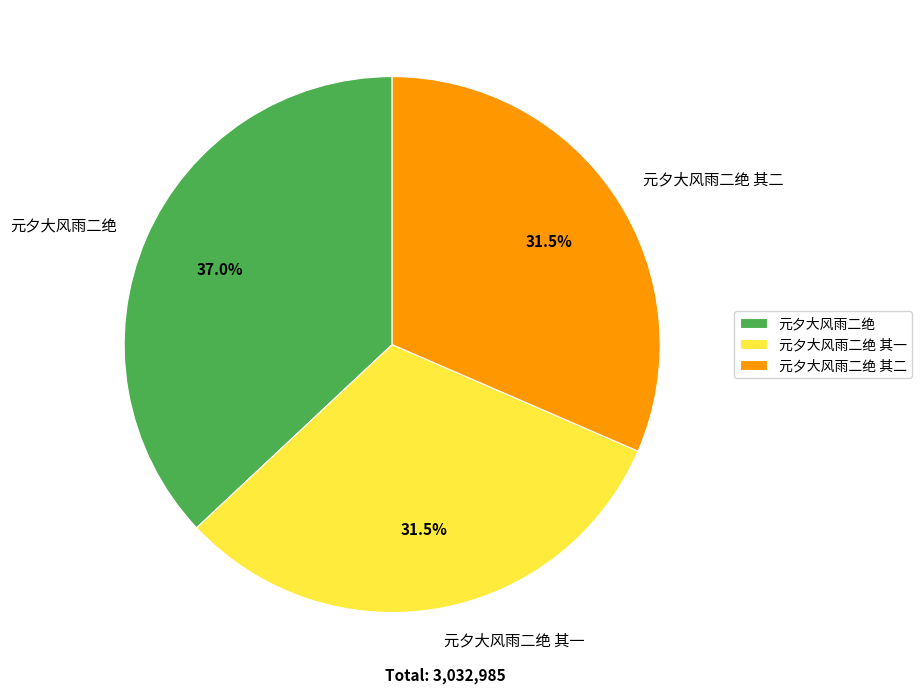

How much of the chart is everything except 元夕大风雨二绝 其二?

68.5%